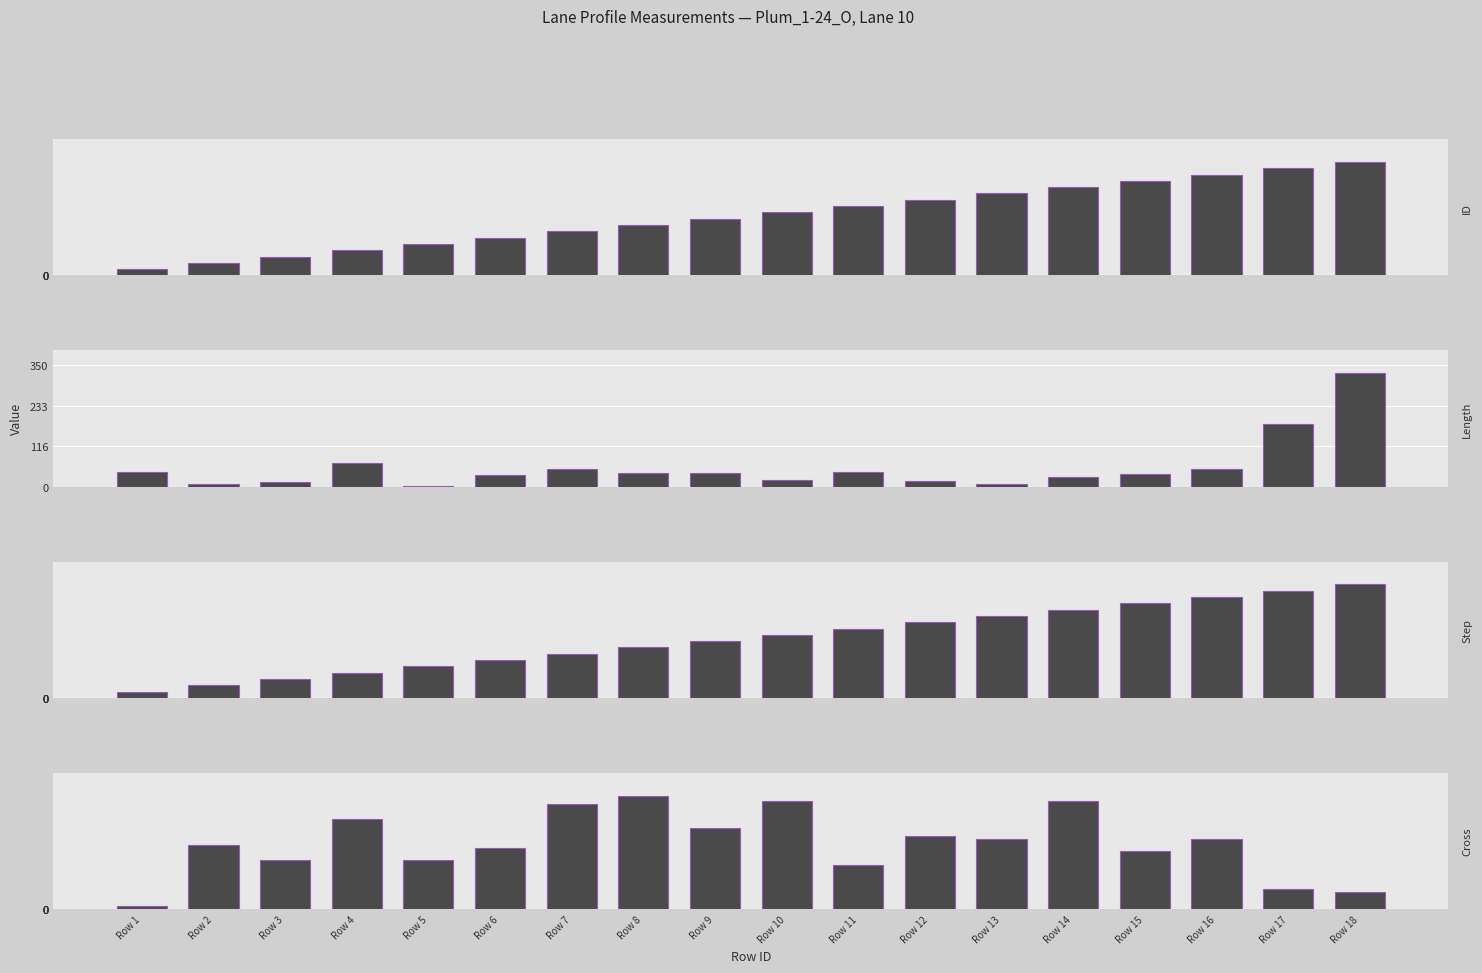

Which series has the largest range (max minus min)?

Length